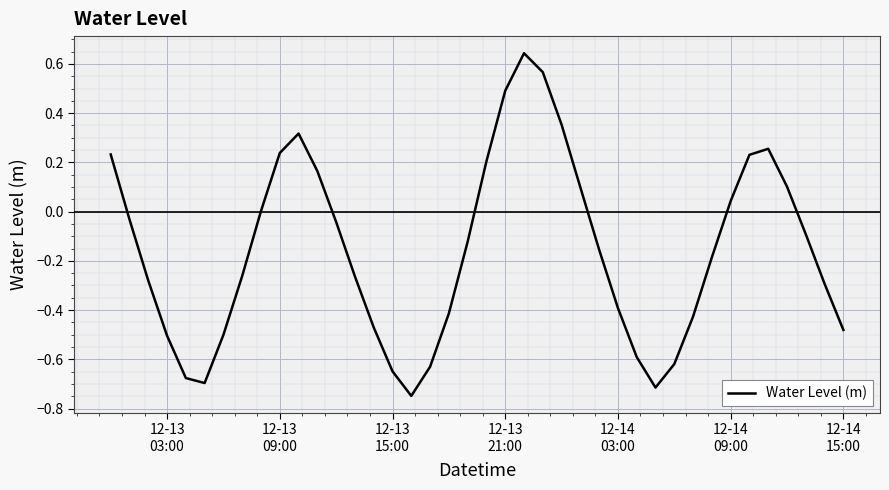

What is the smallest value displayed?

-0.7